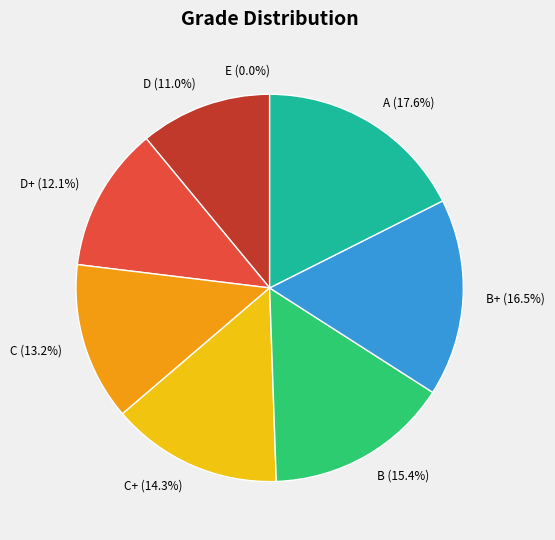

To the nearest percent, what is the average slice percentage?

12%